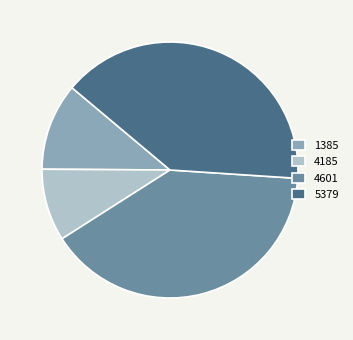

Is 1385 the majority of the pie?

No